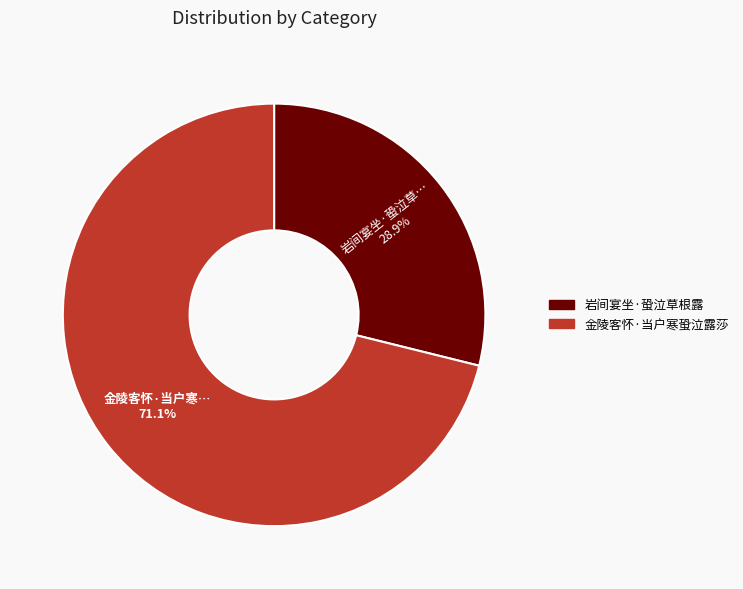

Which category has the biggest portion of the pie?

金陵客怀·当户寒蛩泣露莎